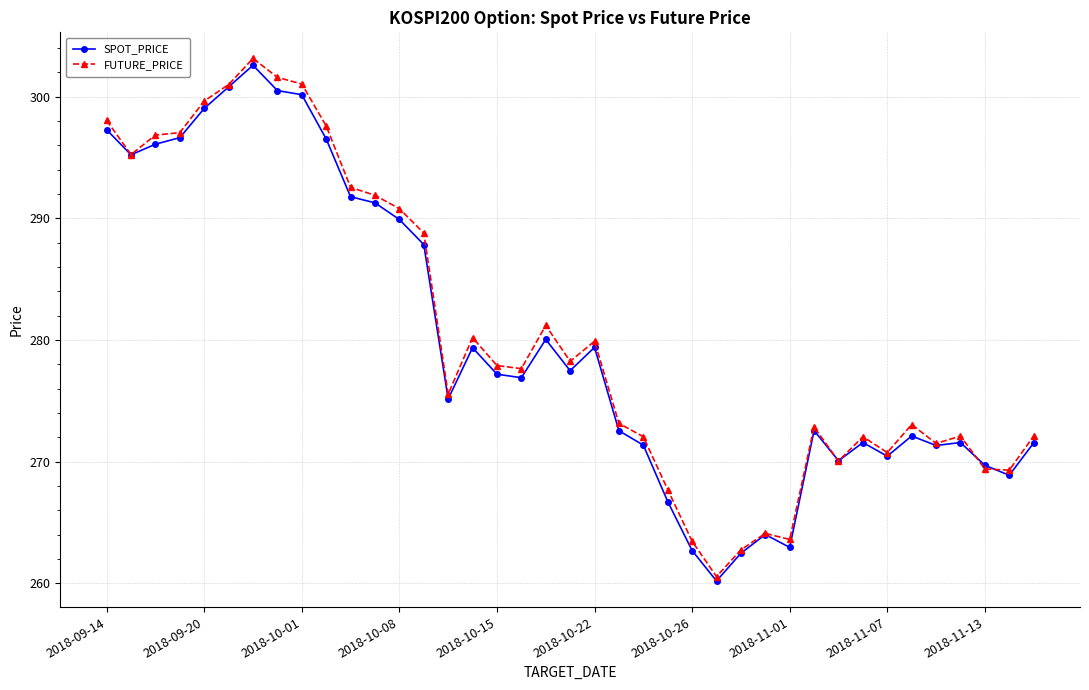

What is the value of the SPOT_PRICE point at the 39th from the left?

271.5